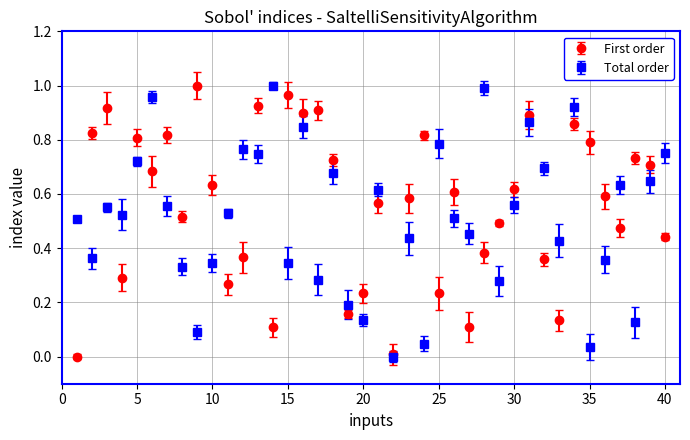

True or false: First order has more than 1 interior local peaks.

True